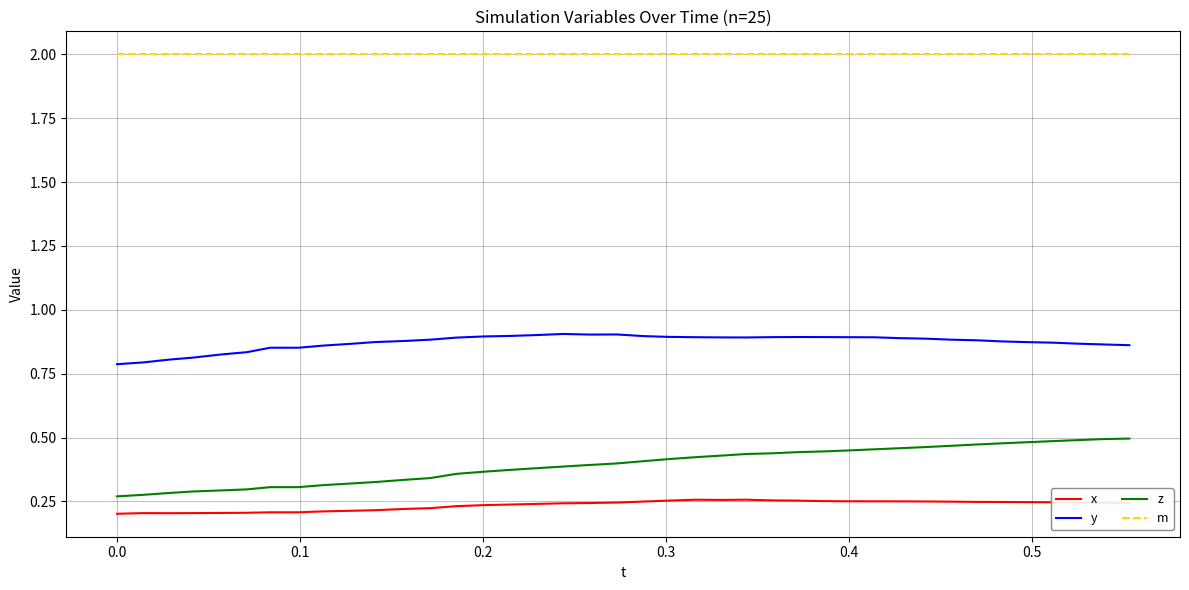

What is the maximum value shown in the chart?

2.0